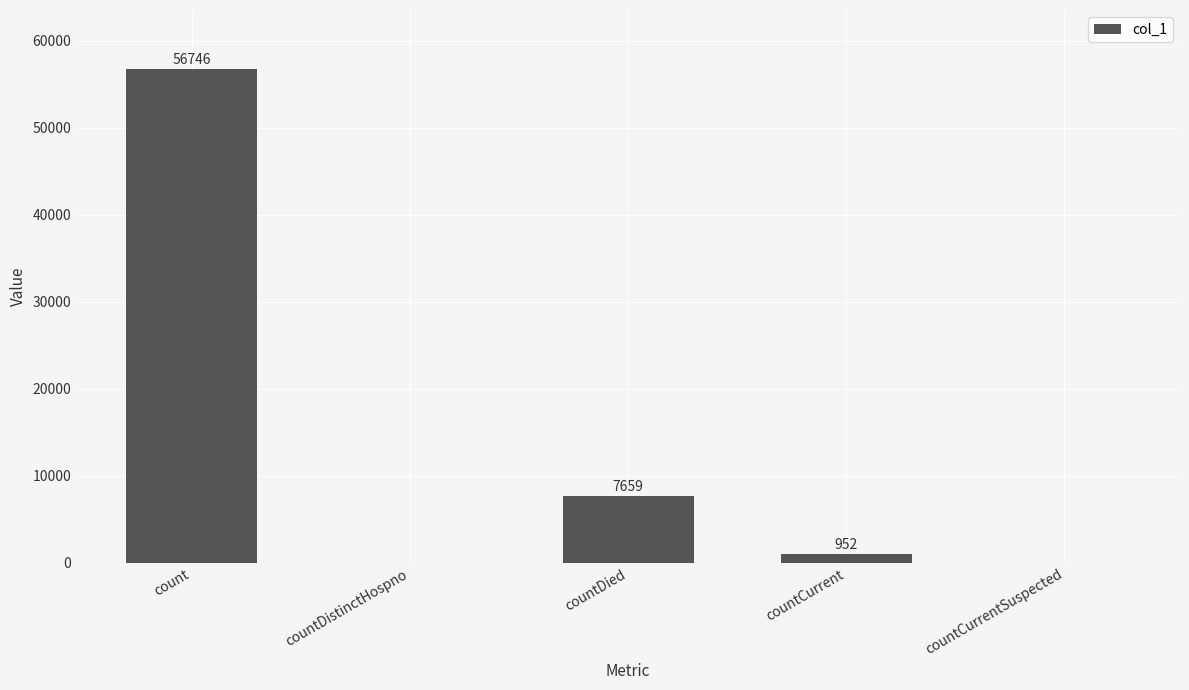

Reading left to right, extract all data points from this chart.

56746	0	7659	952	0